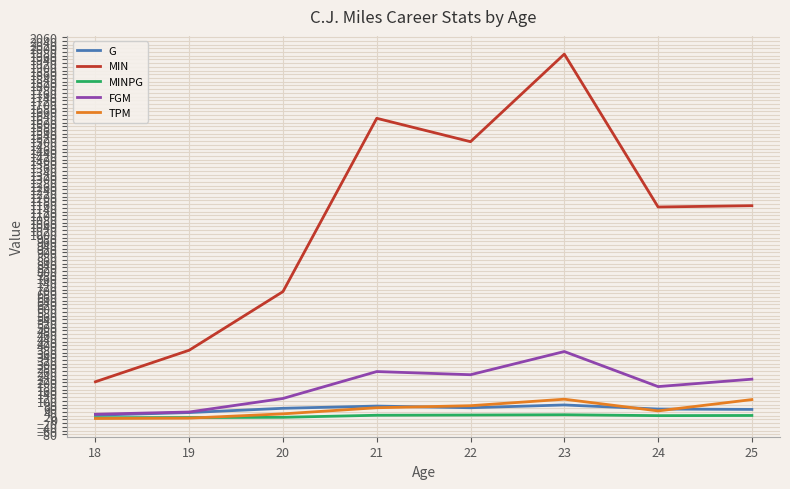

Is the value of G at 24 greater than the value of MIN at 24?

No